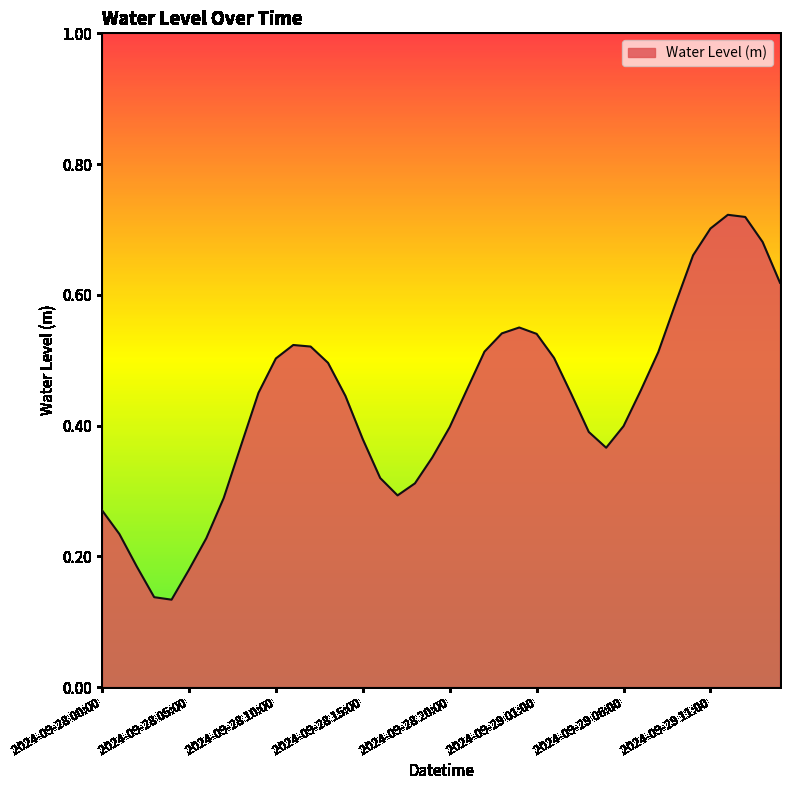

What is the smallest value displayed?

0.1